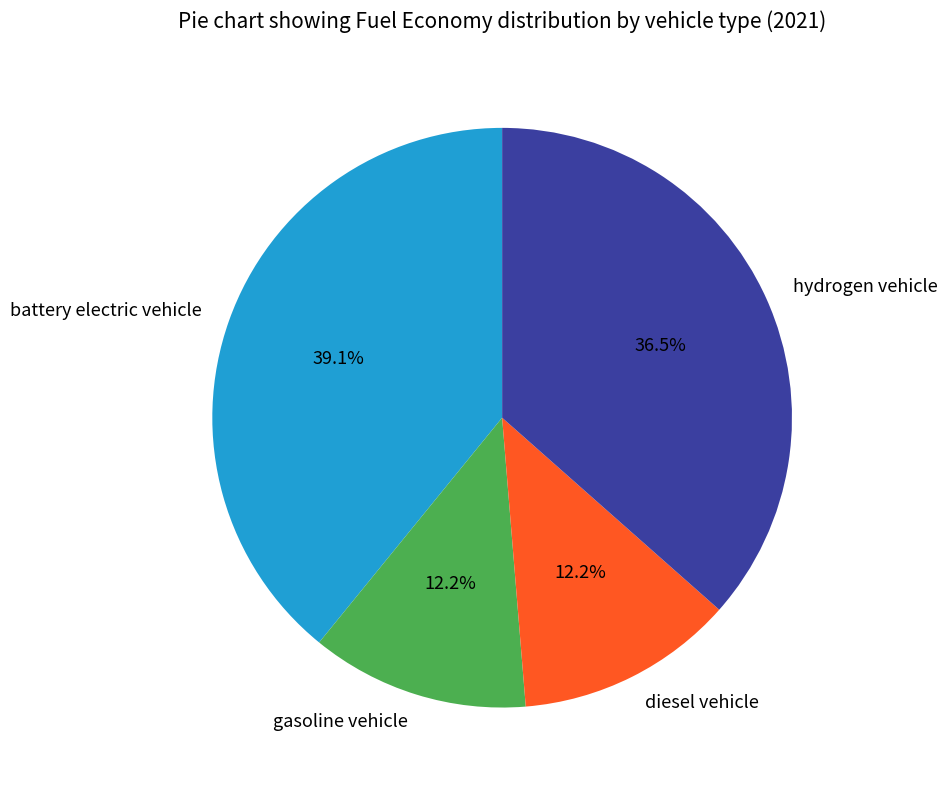

Which category has the biggest portion of the pie?

battery electric vehicle